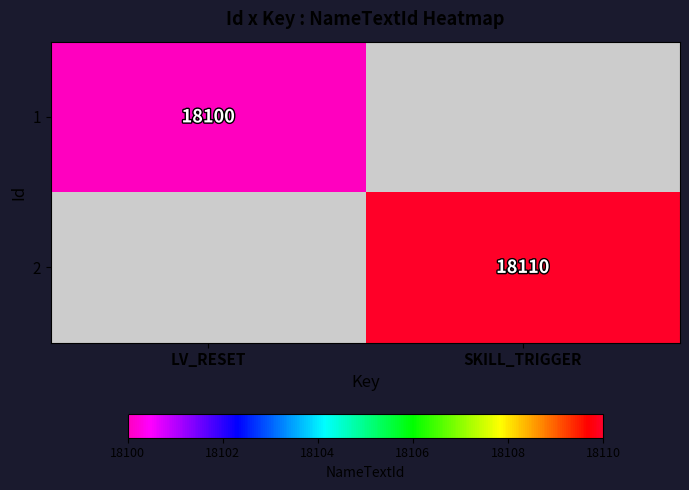

True or false: 1 has a value of 9571 at LV_RESET.

False